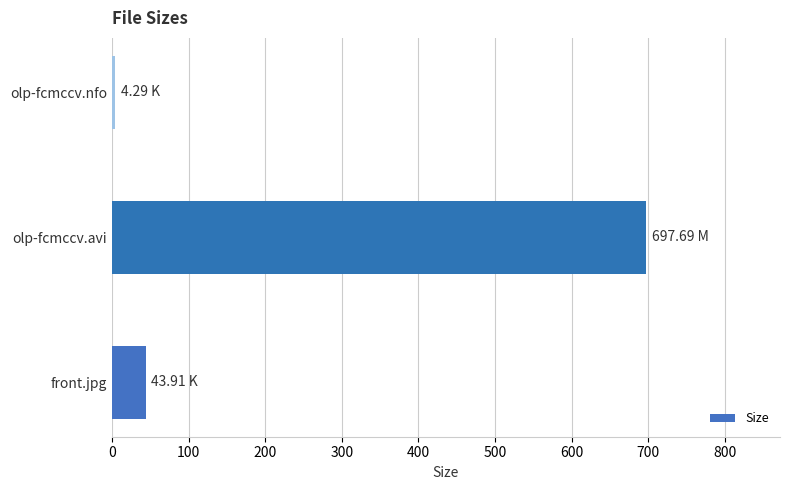

What is the sum of all values?

745.9